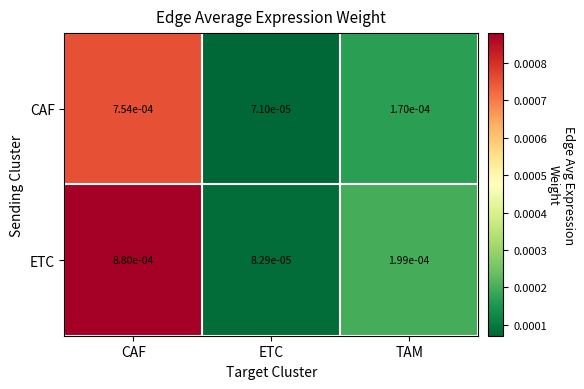

Which series has the widest spread of values?

ETC